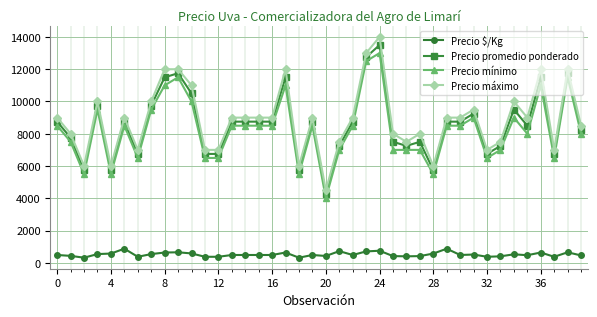

What is the sum of all Precio $/Kg values?

20842